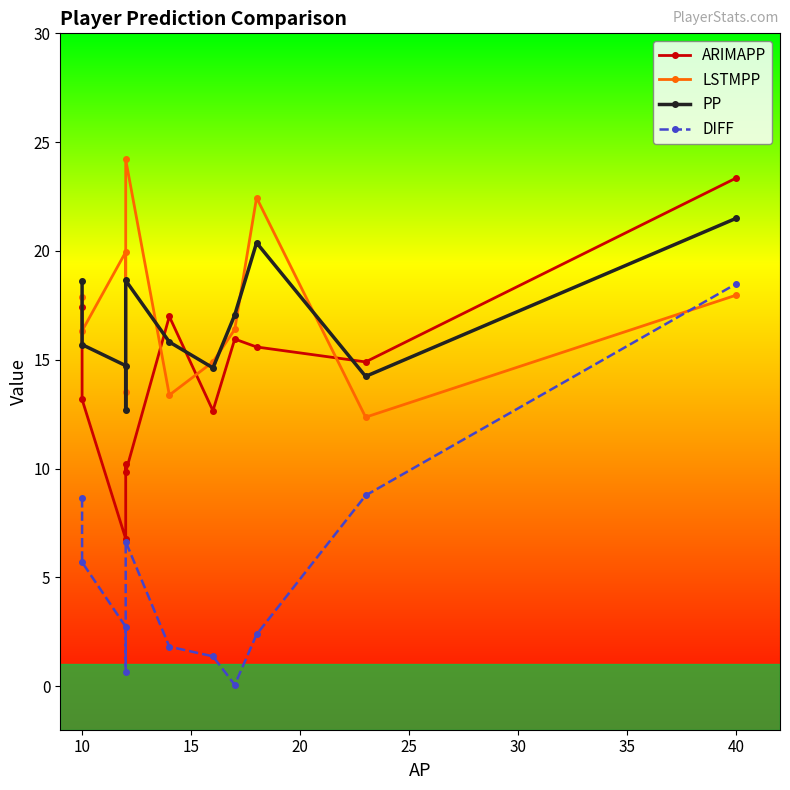

At how many categories does at least one series exceed 13?

11